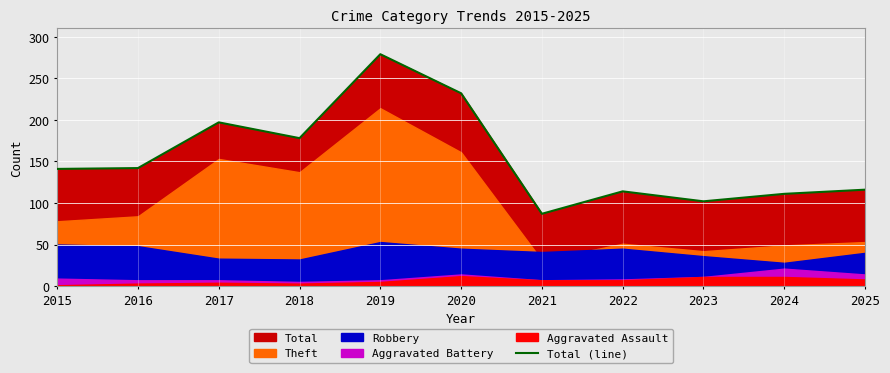

What is the change in value from 2020 to 2022?

-118